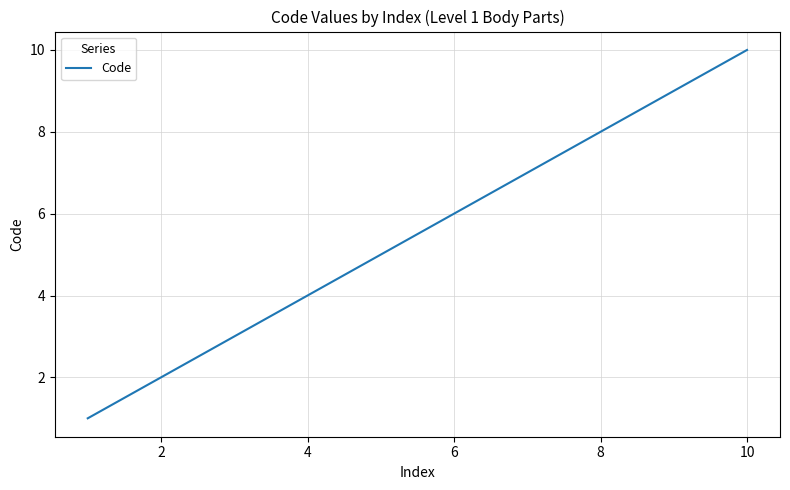

Reading left to right, what are all the values shown in this chart?

1	2	3	4	5	6	7	8	9	10